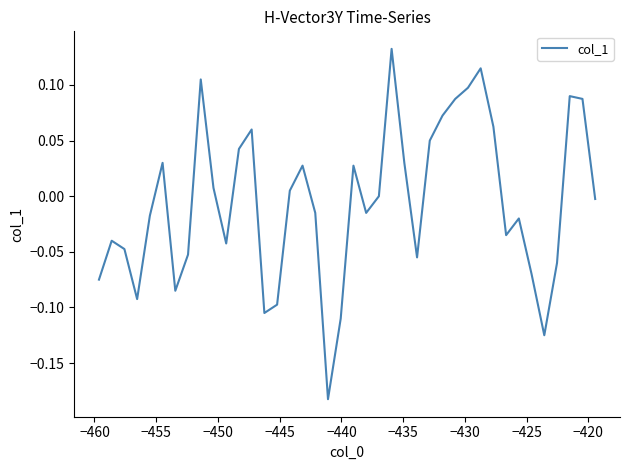

Does the chart display data point markers on the line(s)?

No